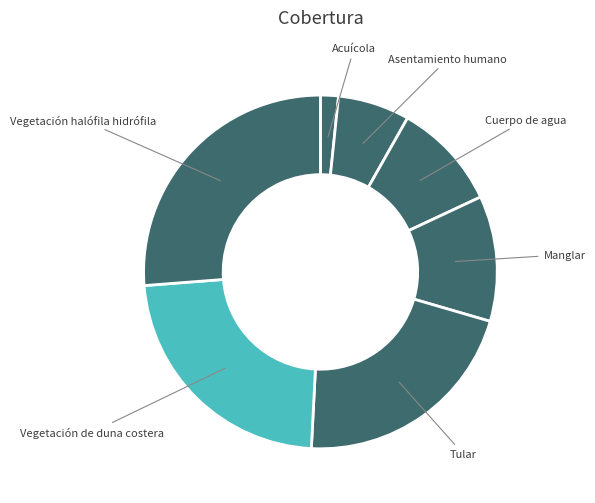

Rank the categories by value from lowest to highest.

Acuícola, Asentamiento humano, Cuerpo de agua, Manglar, Tular, Vegetación de duna costera, Vegetación halófila hidrófila